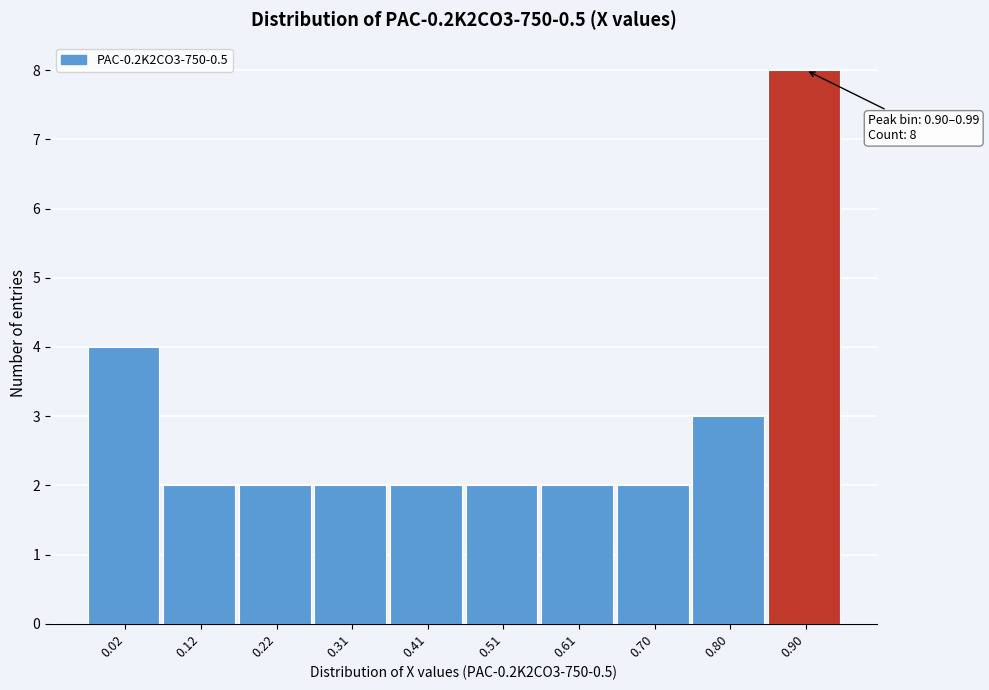

Reading left to right, list all the values displayed in this chart.

4	2	2	2	2	2	2	2	3	8